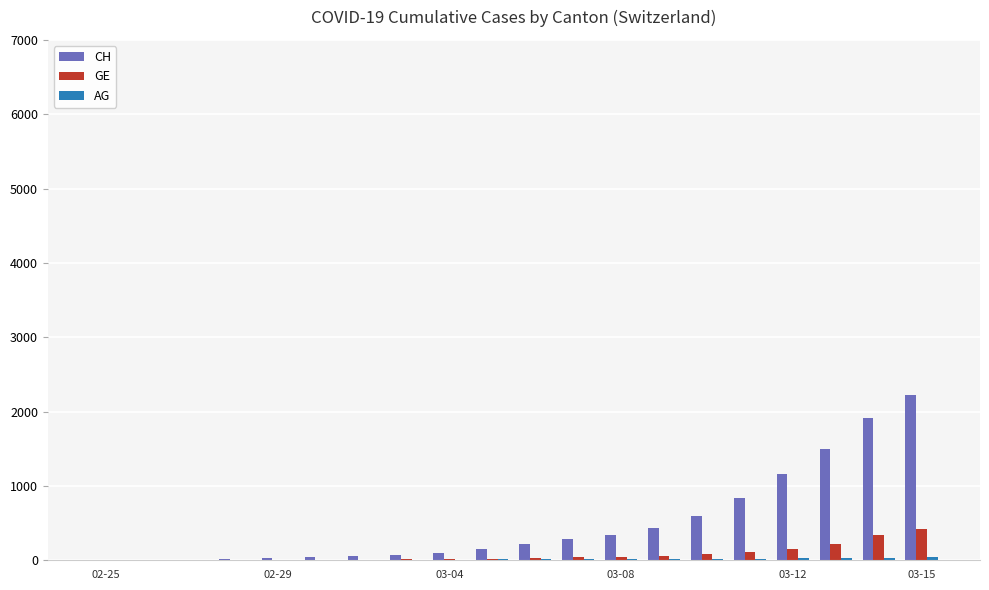

What is the maximum value for GE?

425